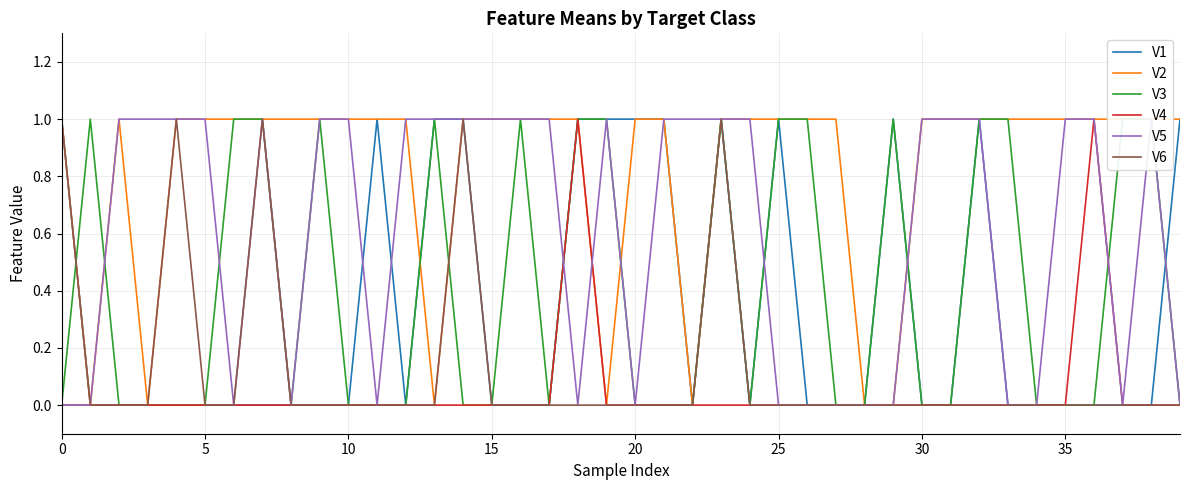

What is the difference between the highest and lowest values at 39?

1